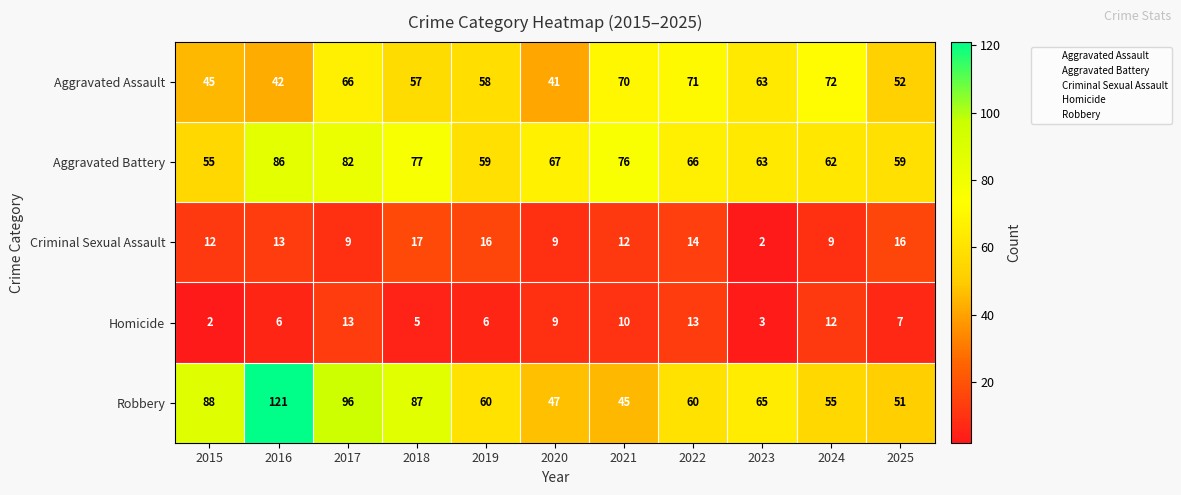

What is the total value across all series at 2025?

185